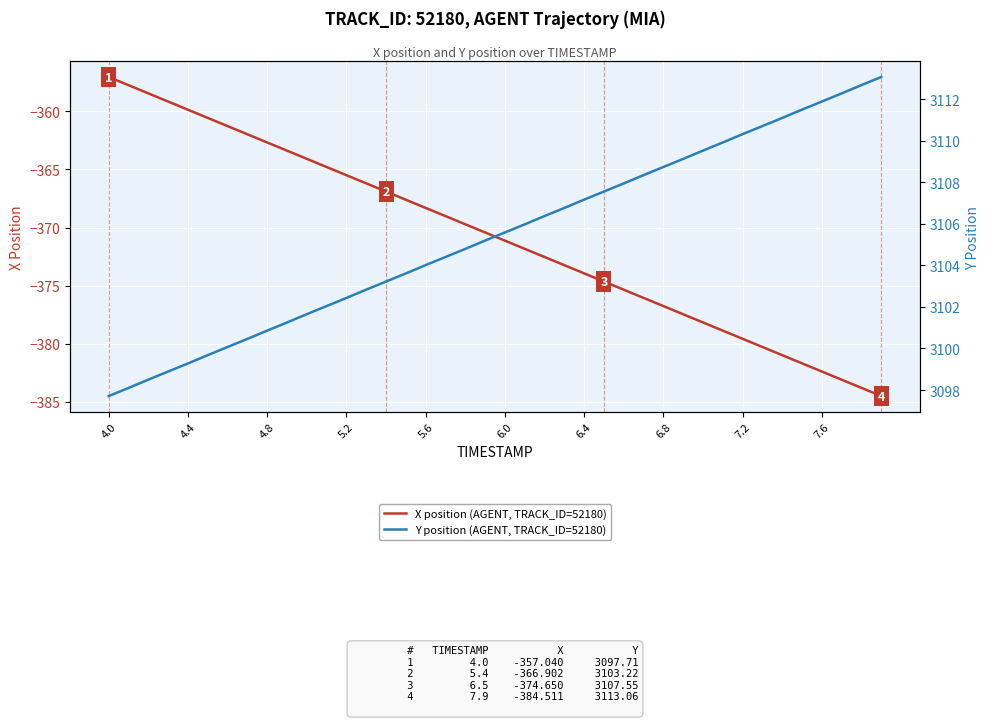

What is the difference between the second highest and second lowest values in the Y position (AGENT, TRACK_ID=52180) series?

14.6